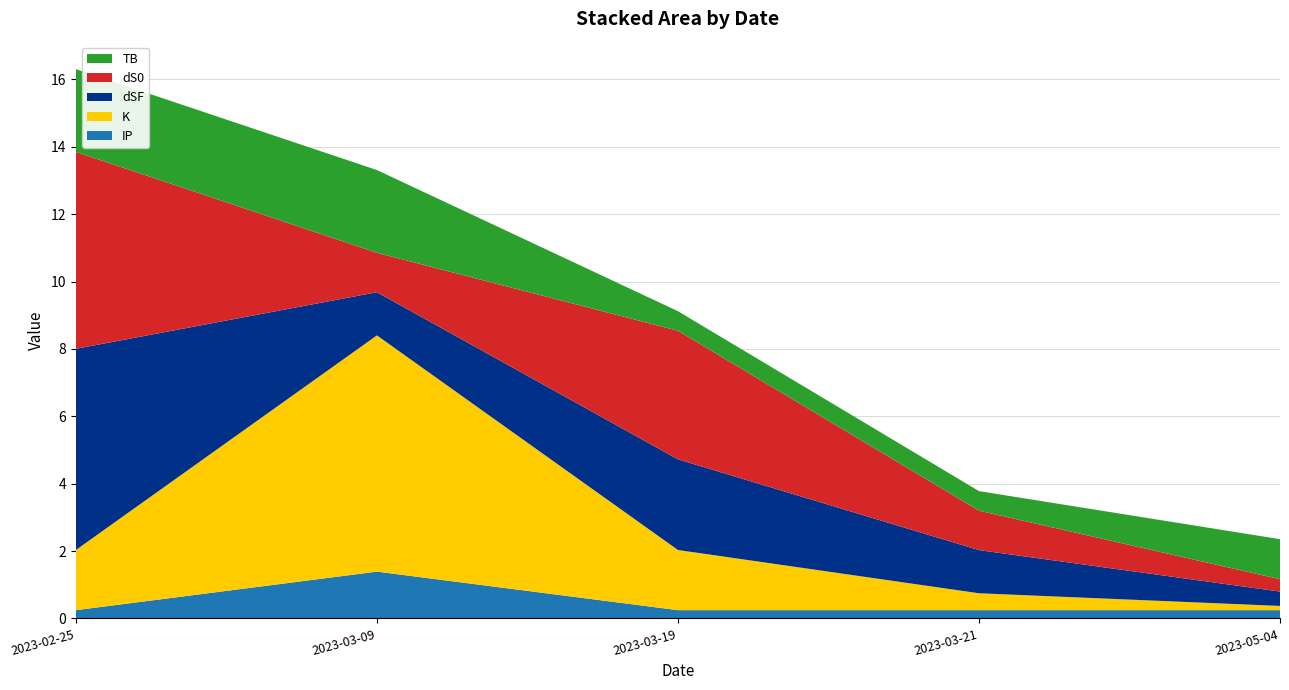

Reading left to right, what are all the values shown in this chart?

IP: 0.2	1.4	0.2	0.2	0.2
K: 1.8	7.0	1.8	0.5	0.1
dSF: 6.0	1.3	2.7	1.3	0.4
dS0: 5.8	1.2	3.8	1.2	0.4
TB: 2.5	2.5	0.6	0.6	1.2